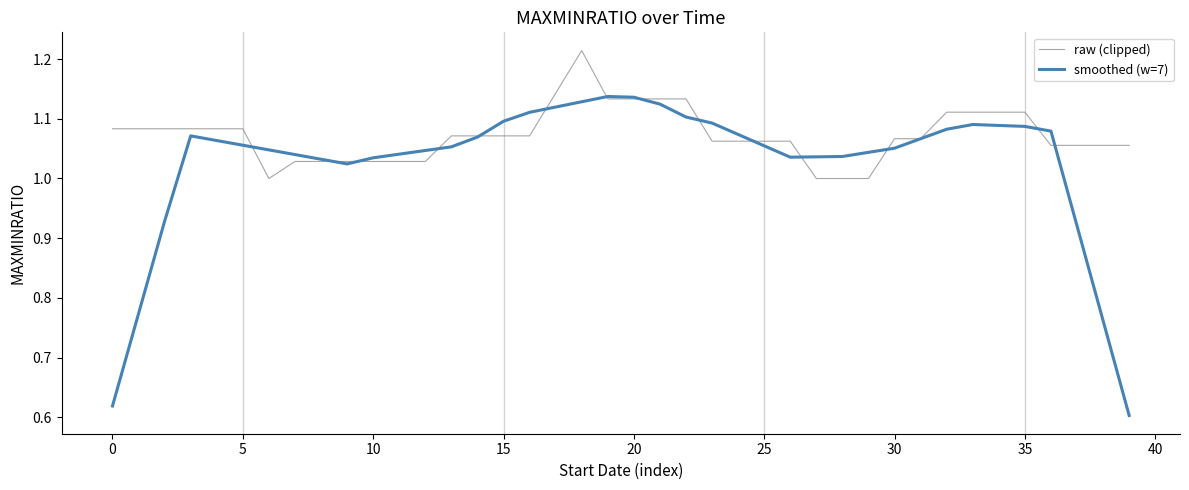

What are all the series names shown in the legend?

raw (clipped), smoothed (w=7)